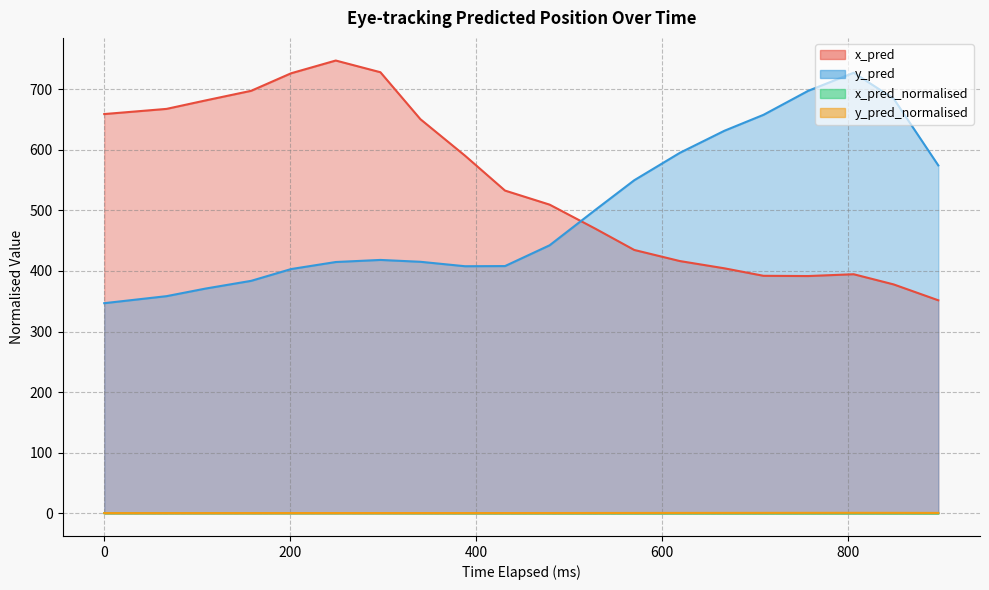

What is the spread (max minus min) of values at 528?

500.5